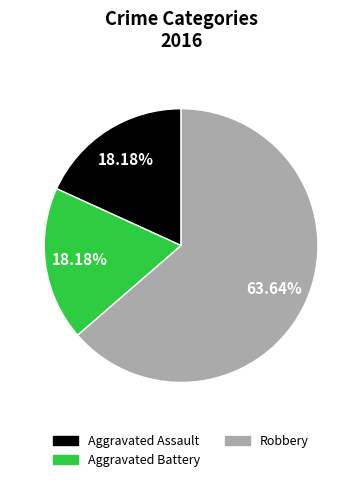

True or false: Aggravated Assault accounts for 18% of the total.

True